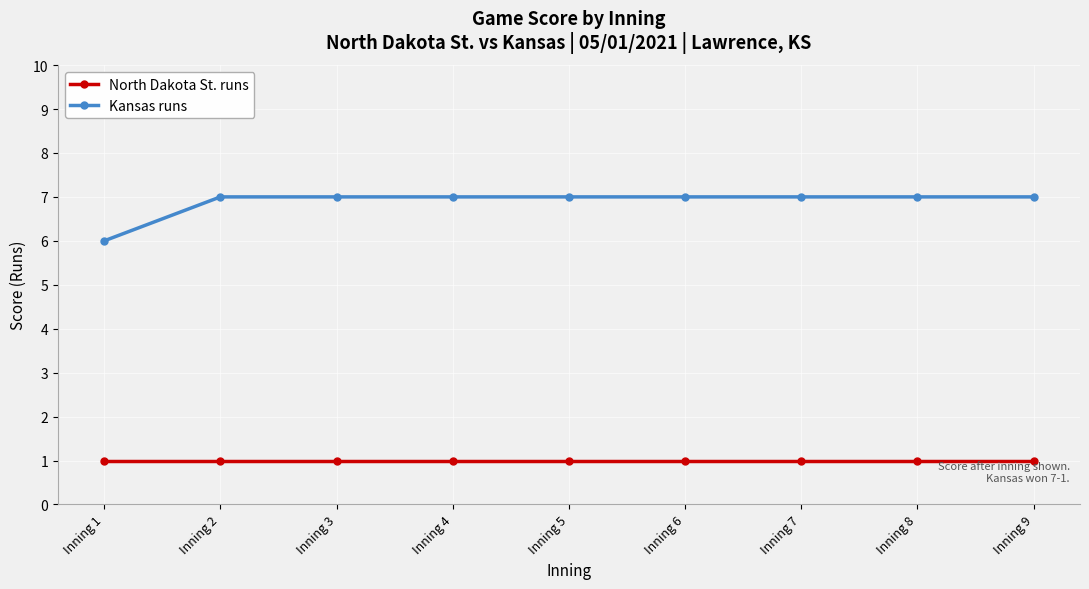

What is the sum of all North Dakota St. runs values?

9